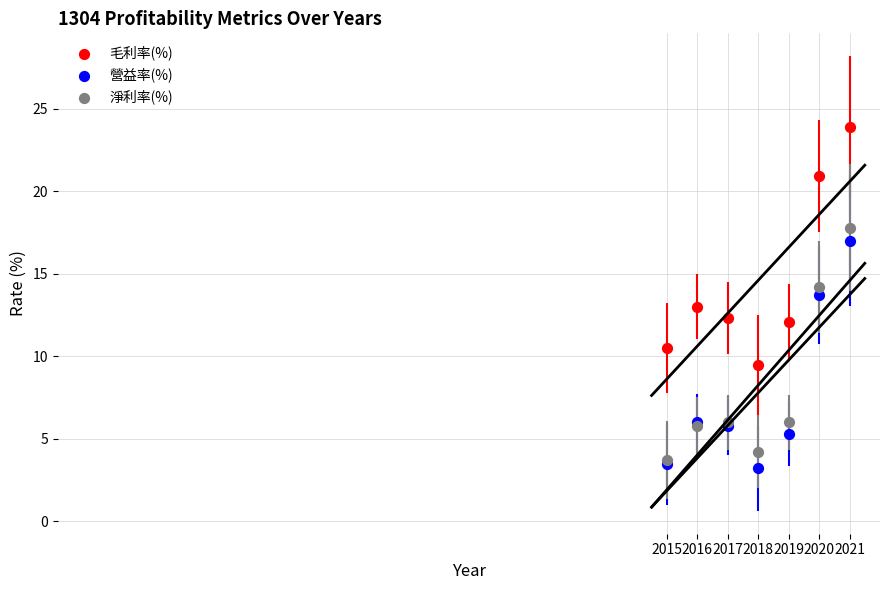

In the 毛利率(%) series, what Y value is closest to 16?

13.0